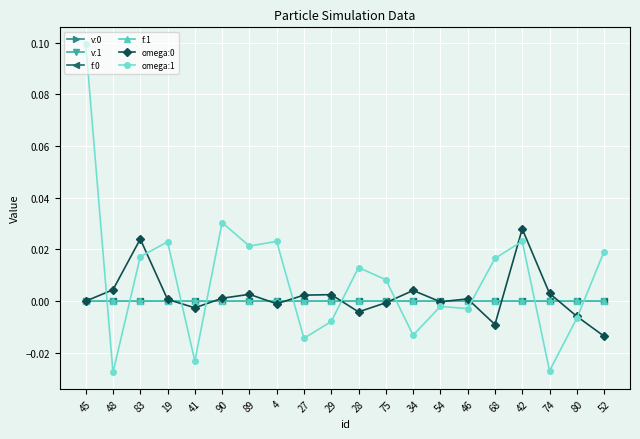

True or false: f:1 has a value of 0.0 at 41.

True